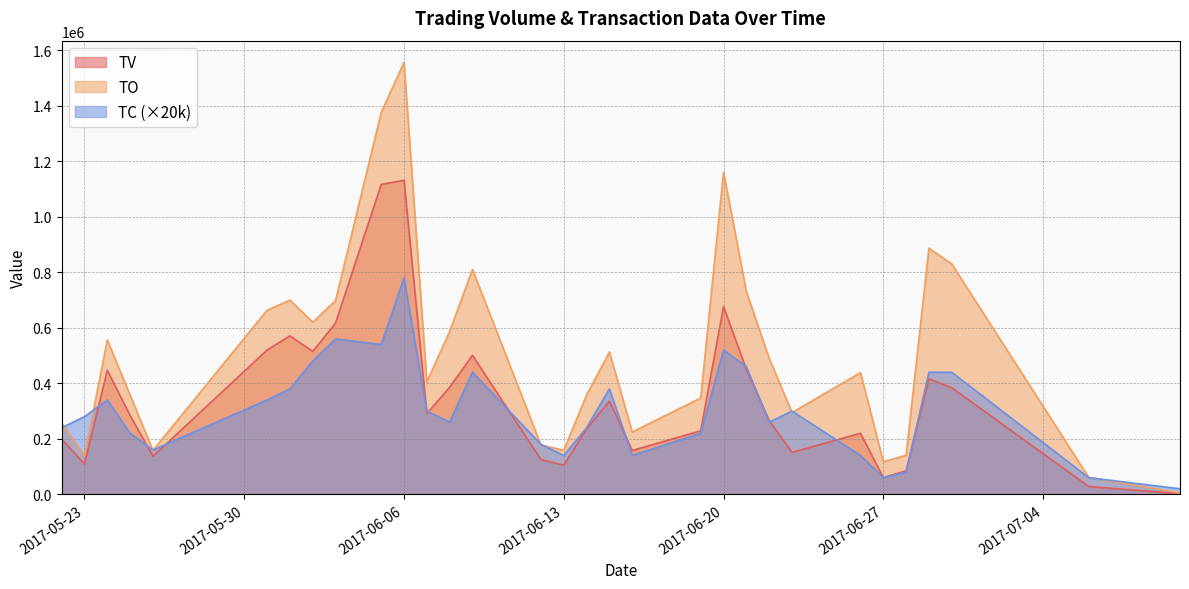

Where does the TO series first go above 438700?

2017-05-24